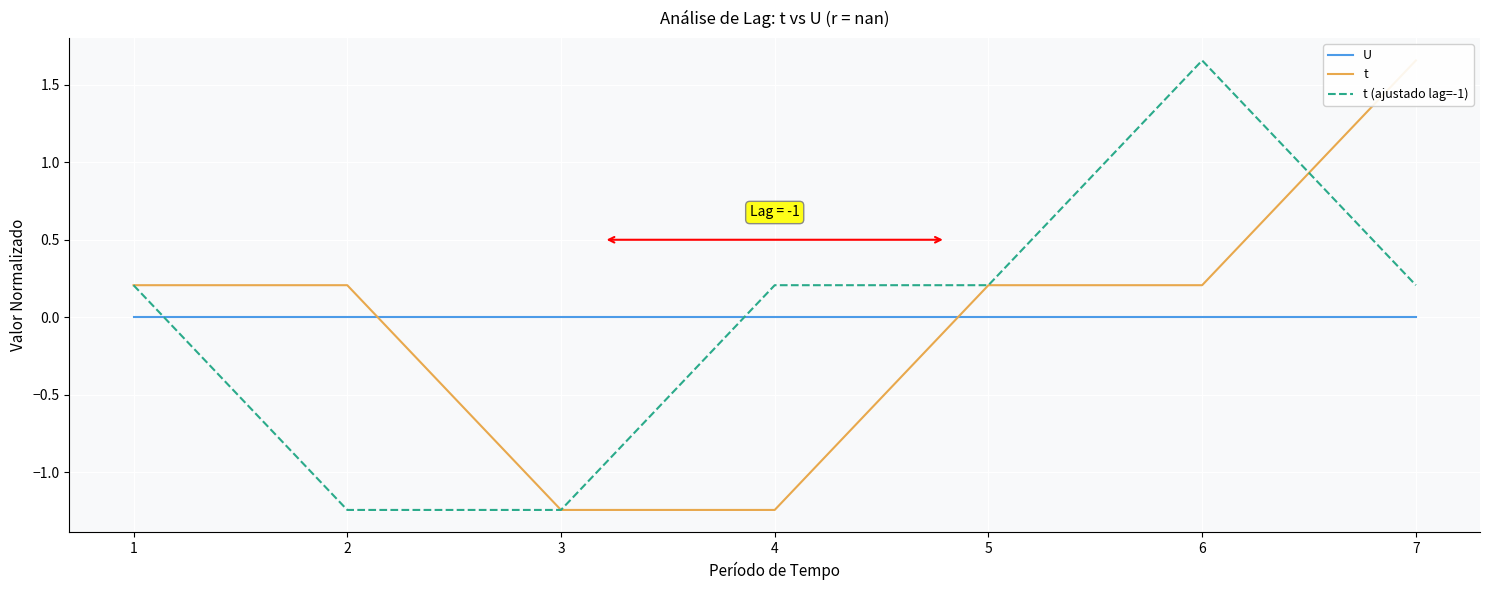

After their last crossing, which series has the higher values: t (ajustado lag=-1) or U?

t (ajustado lag=-1)